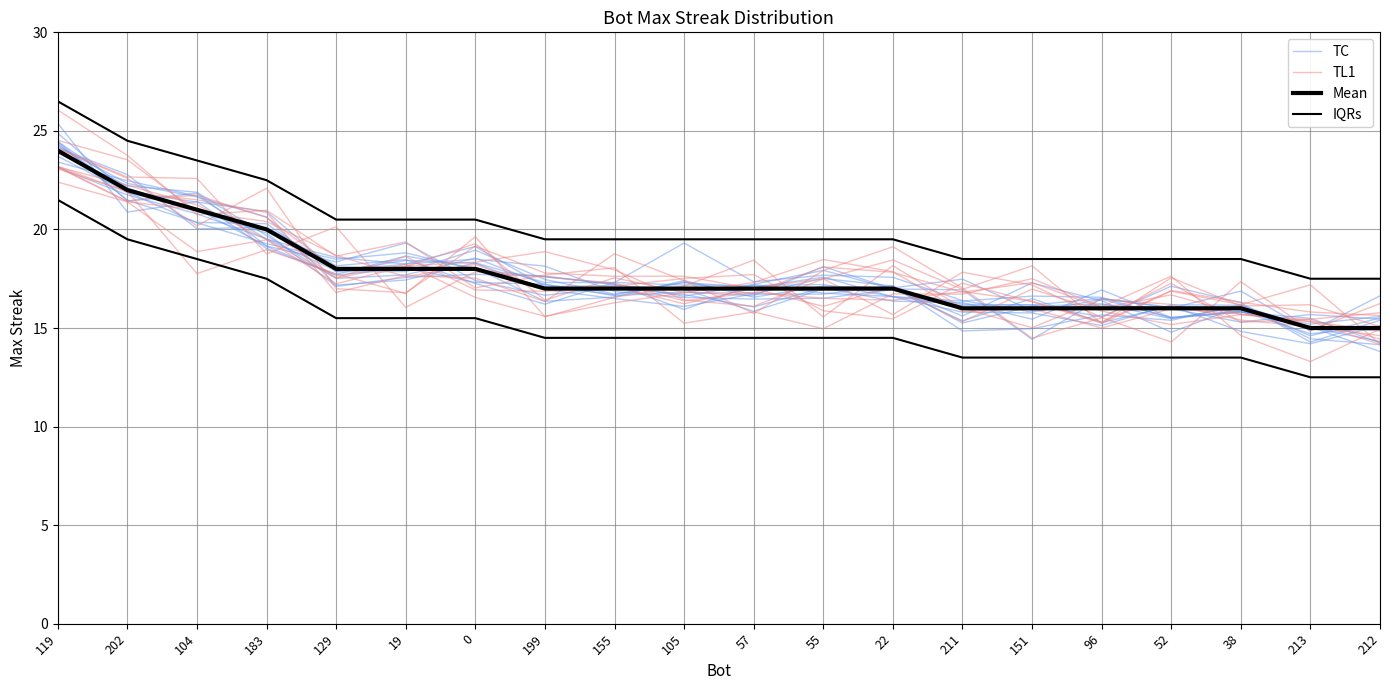

Rank the series by their maximum value, from lowest to highest.

TL1, Mean, TC, IQRs